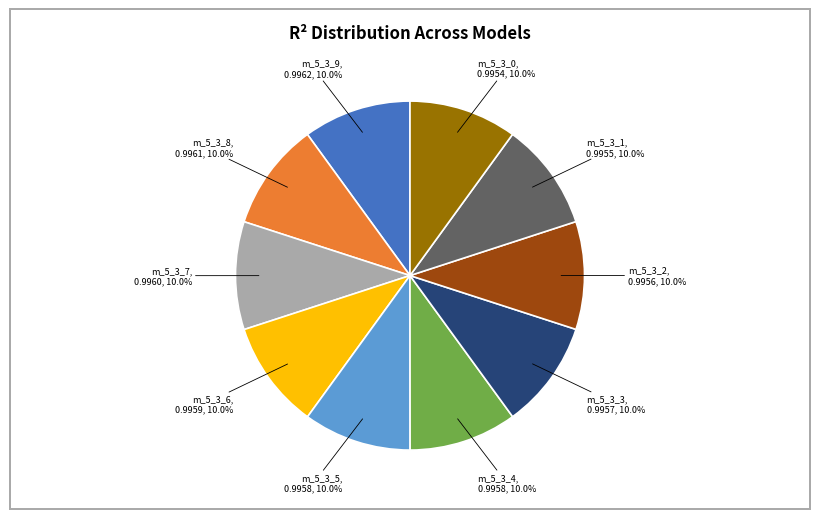

Does any single category account for the majority?

No